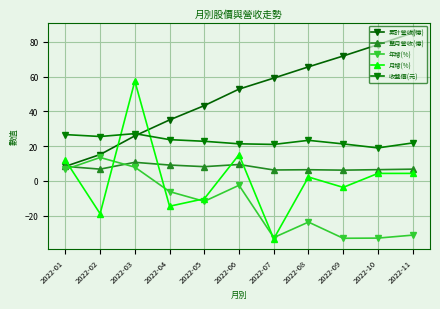

What is the maximum value for 收盤價(元)?

27.2